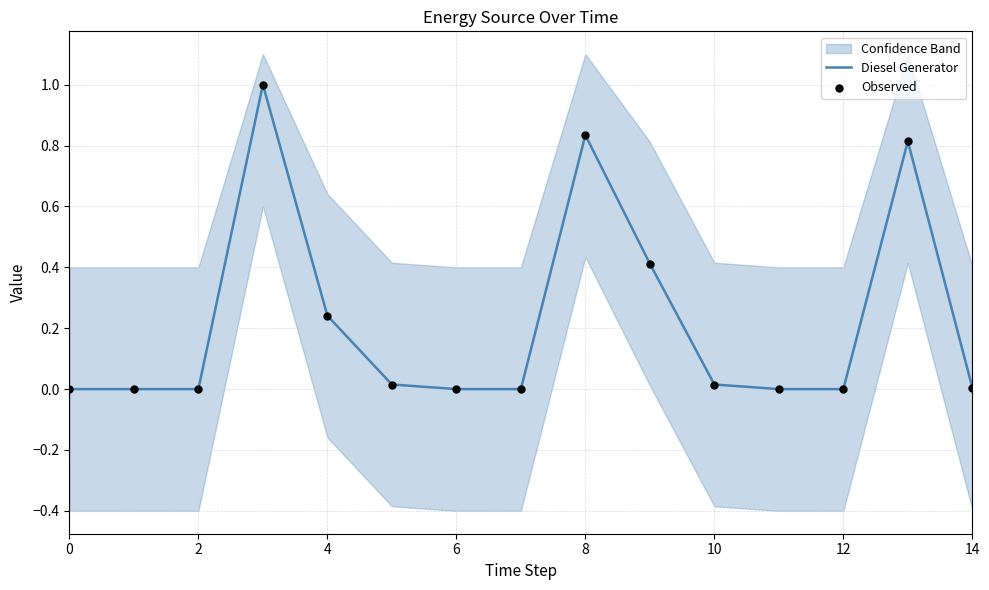

Which series contains the highest Y value?

Diesel Generator